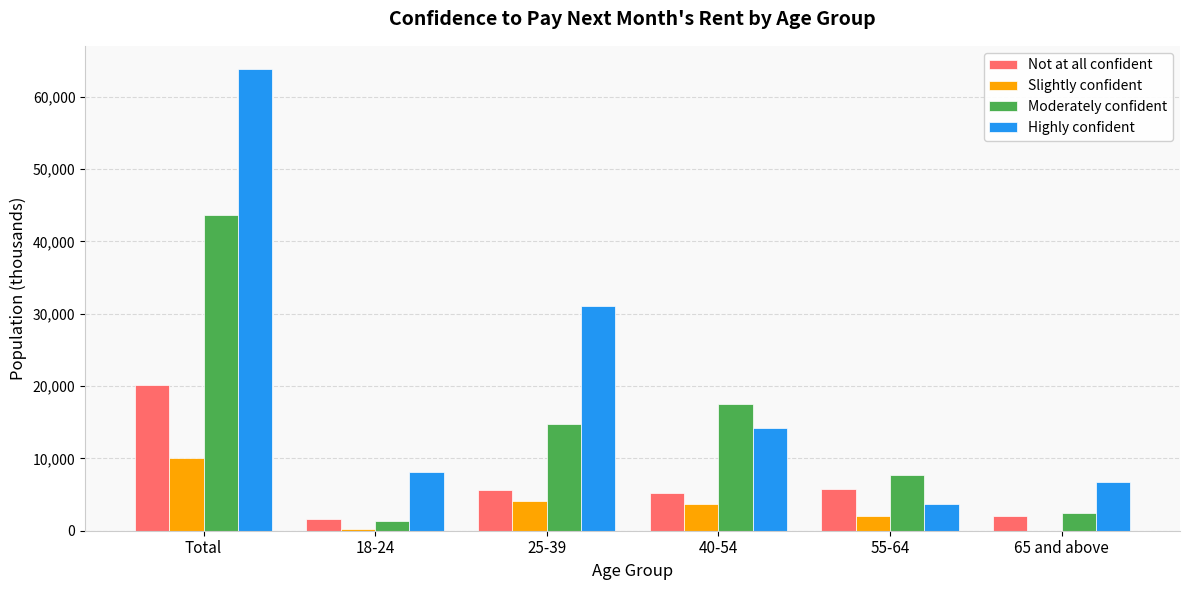

What is the sum of all Not at all confident values?

40423